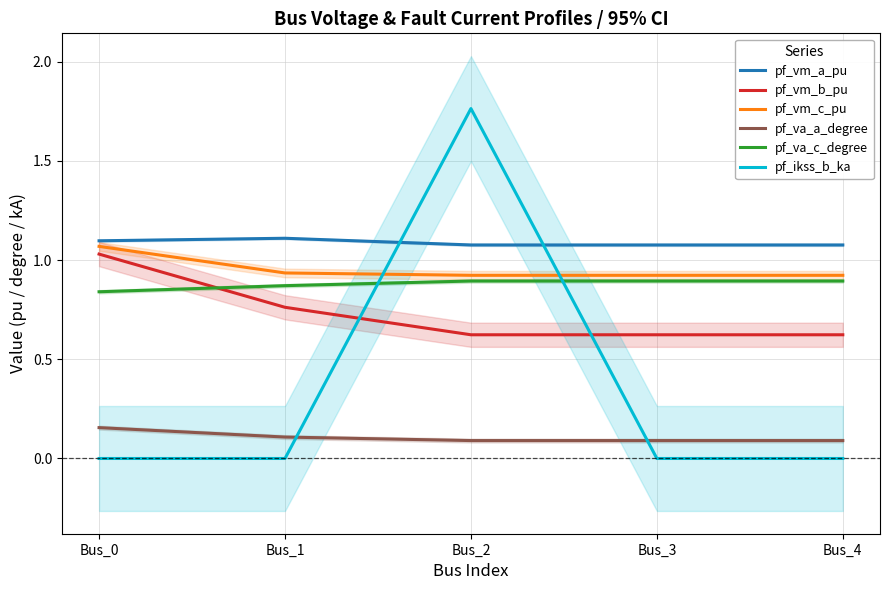

True or false: pf_vm_c_pu and pf_vm_a_pu intersect in this chart.

False